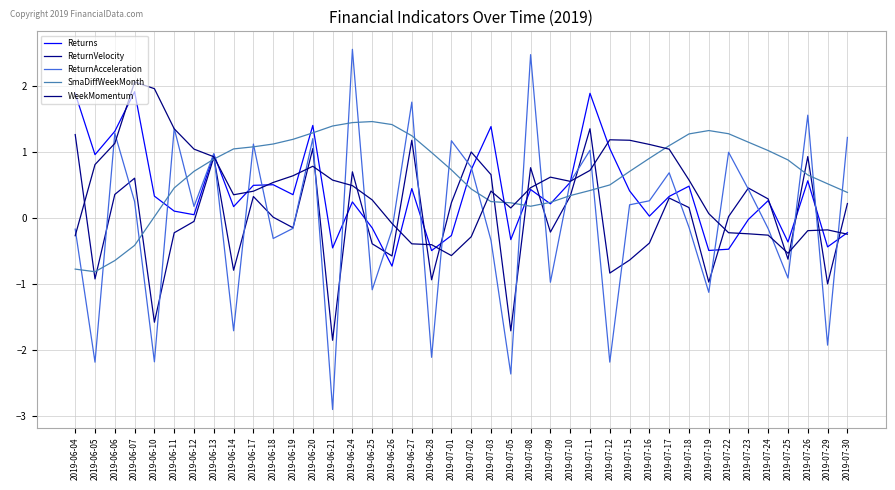

The value of SmaDiffWeekMonth at 2019-06-07 is -0.4. True or false?

True